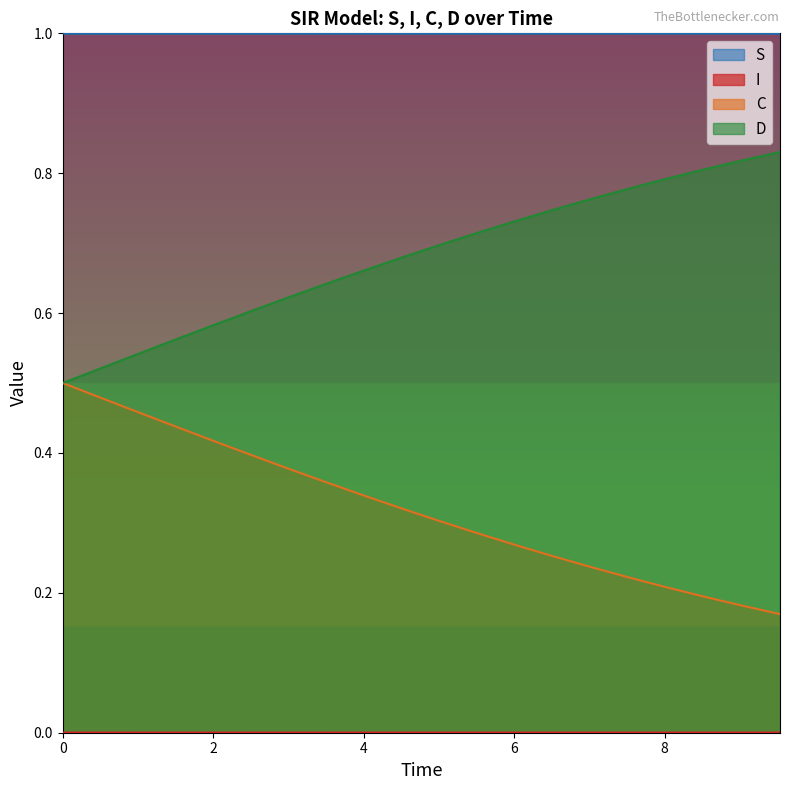

What is the maximum value shown in the chart?

1.0